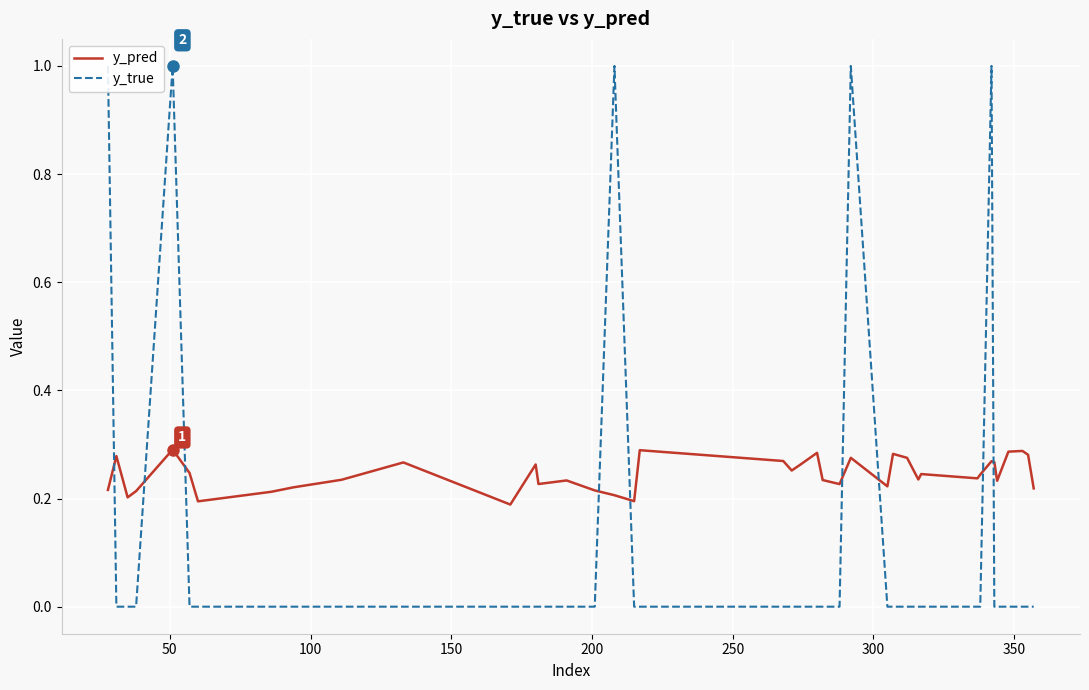

How many y_true values are between 0 and 1?

40